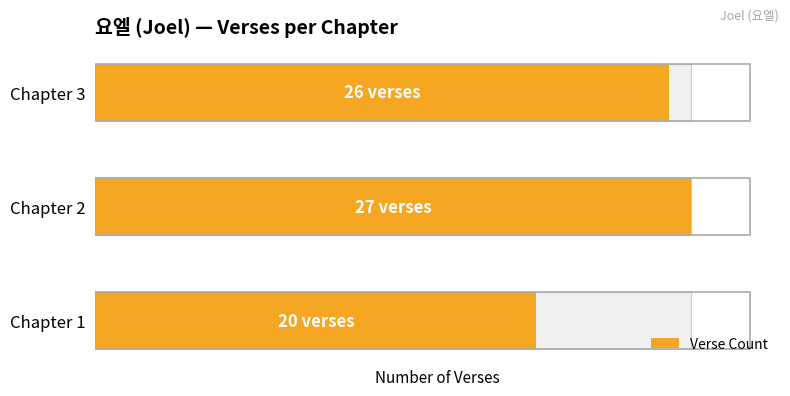

What is the sum of all values?

73